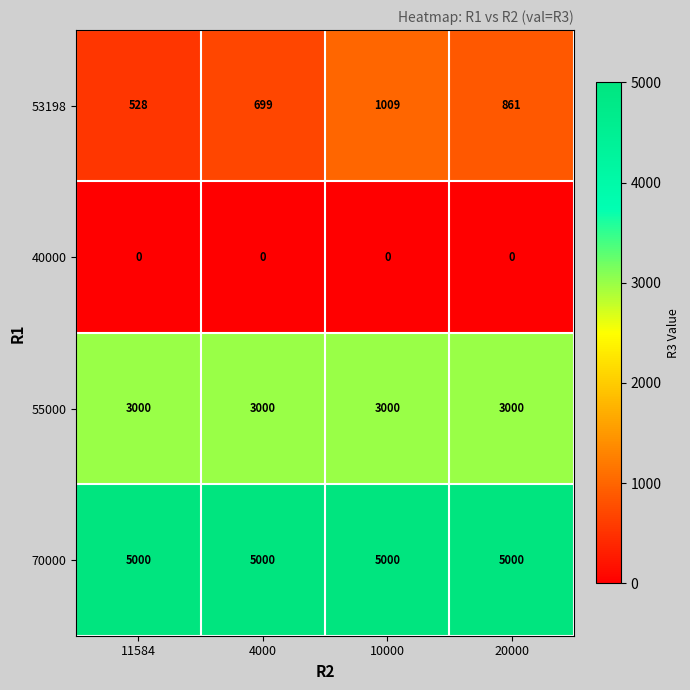

At 10000, list the series in order from smallest to largest.

40000, 53198, 55000, 70000